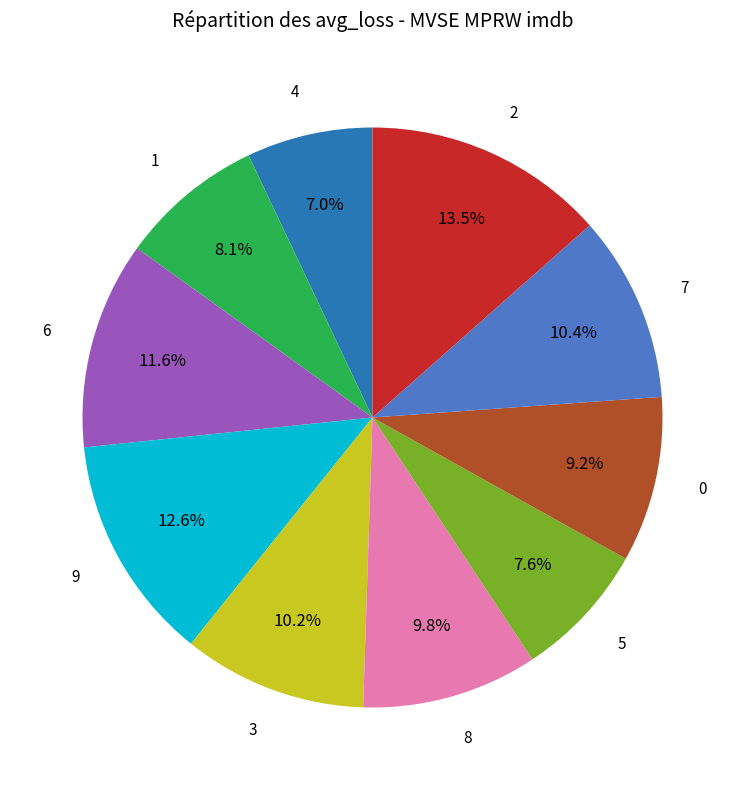

Is there a majority slice in this chart?

No